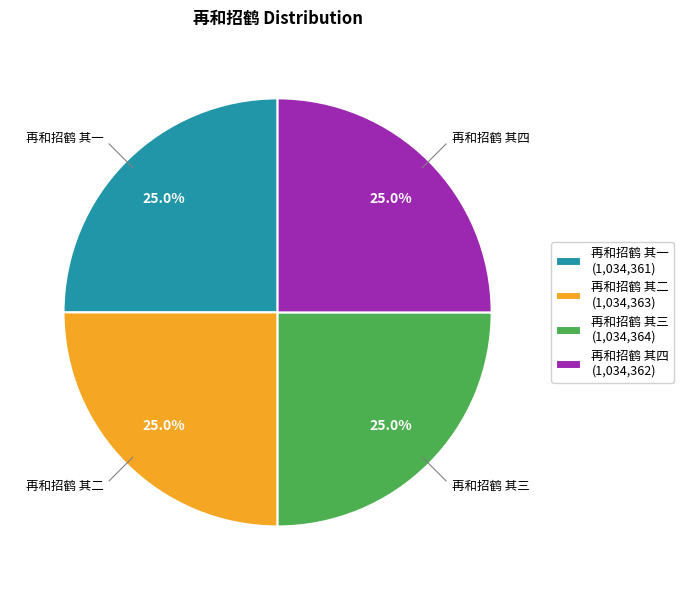

What is the ratio of the value at 再和招鹤 其三 (1,034,364) to the value at 再和招鹤 其二 (1,034,363)?

1.0